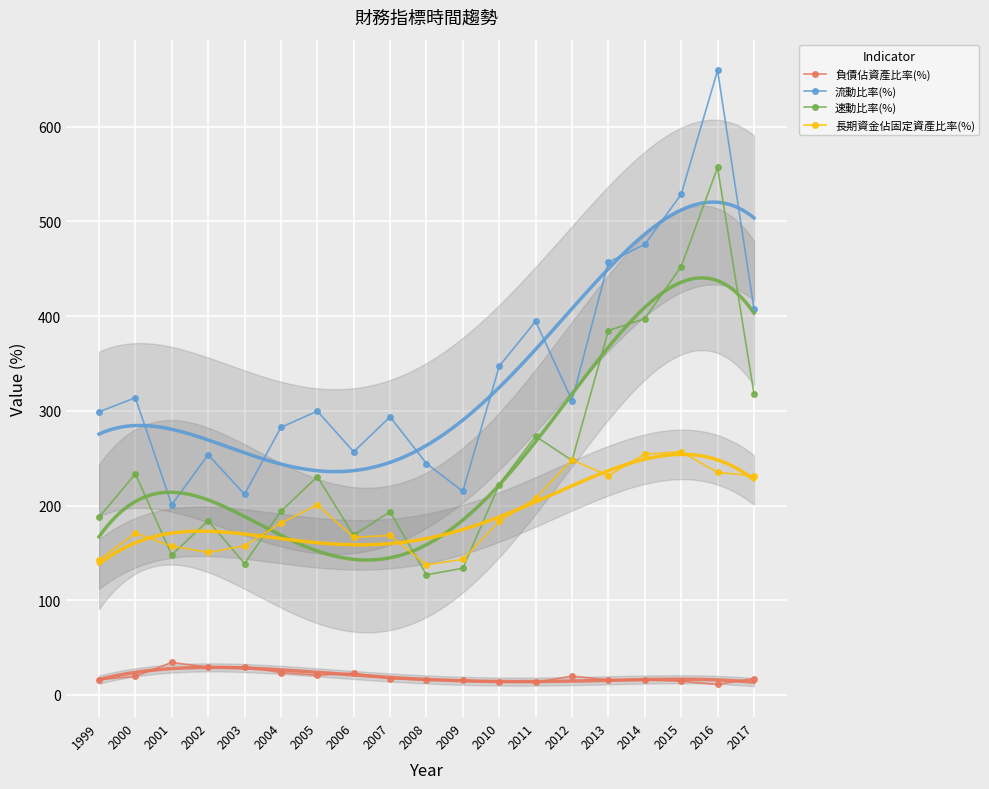

True or false: 負債佔資產比率(%) and 速動比率(%) intersect in this chart.

False